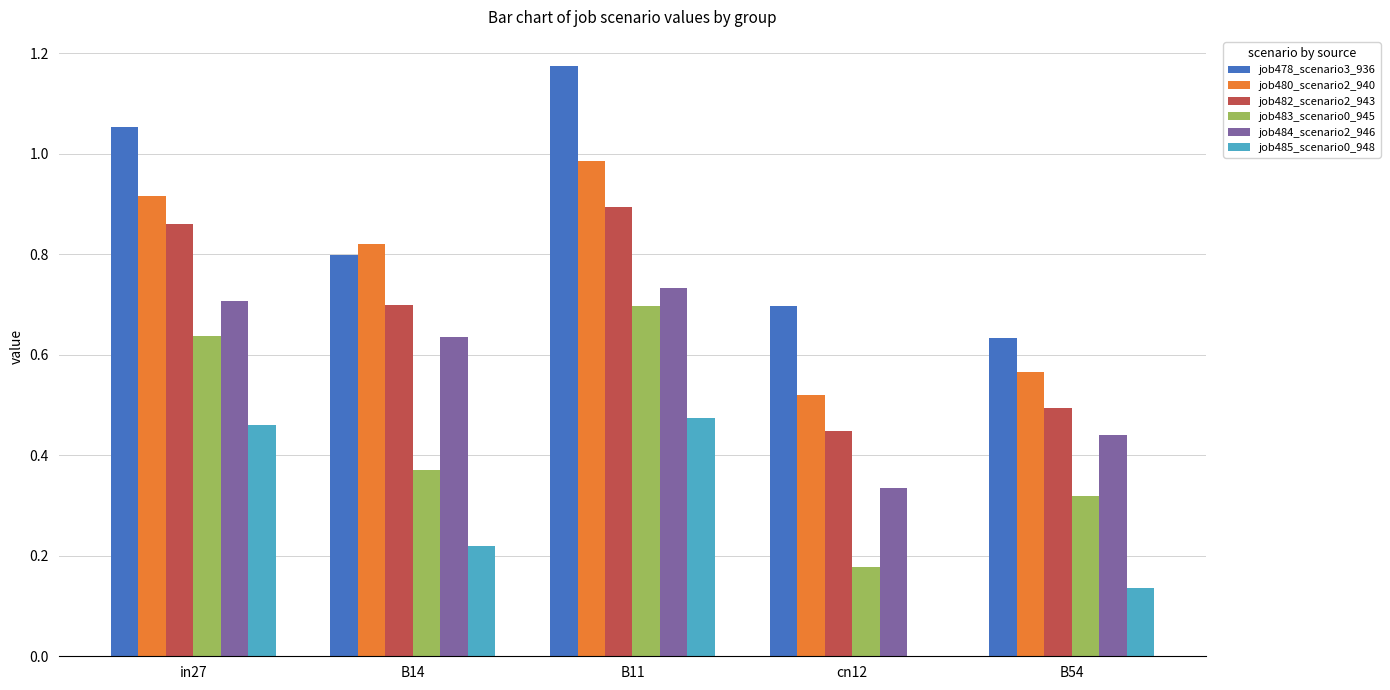

Count the job485_scenario0_948 values in the range 0 to 1.

5